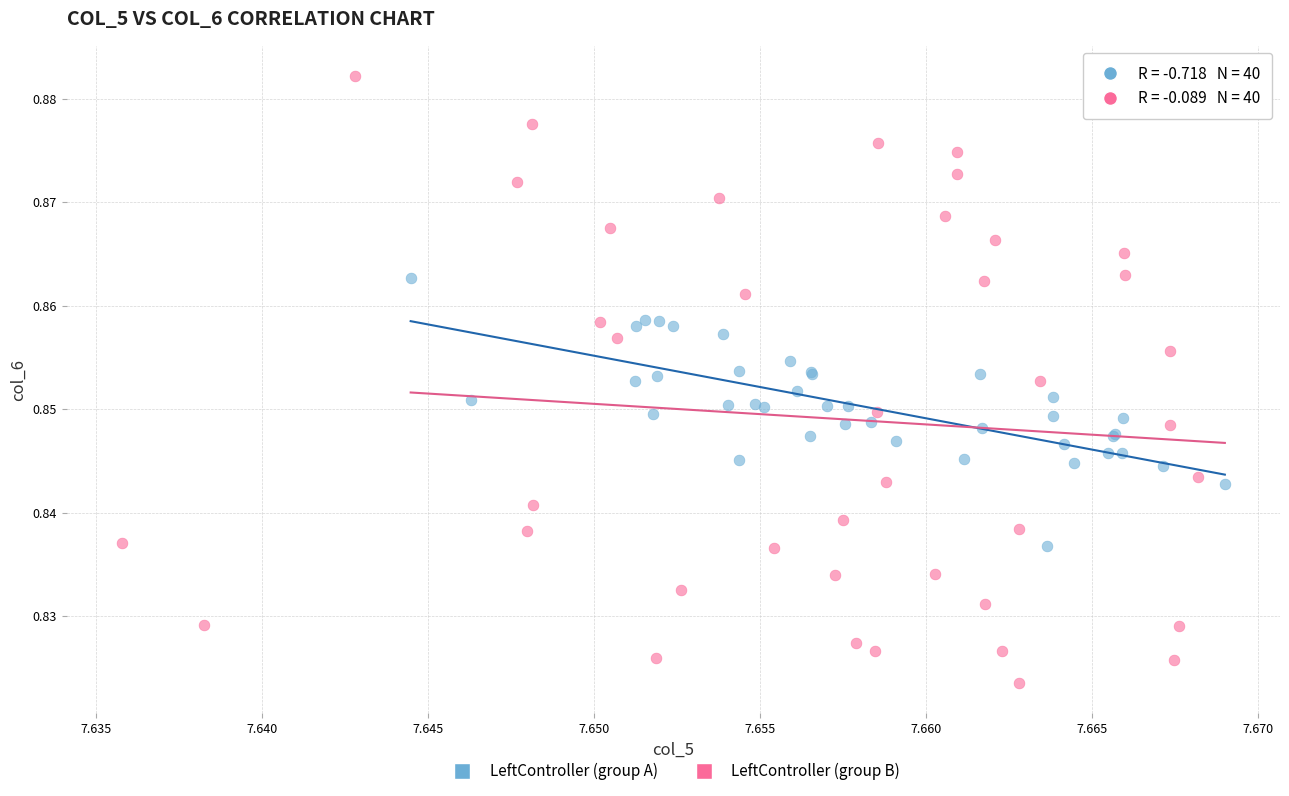

What are all the series names shown in the legend?

LeftController (group A), LeftController (group B)